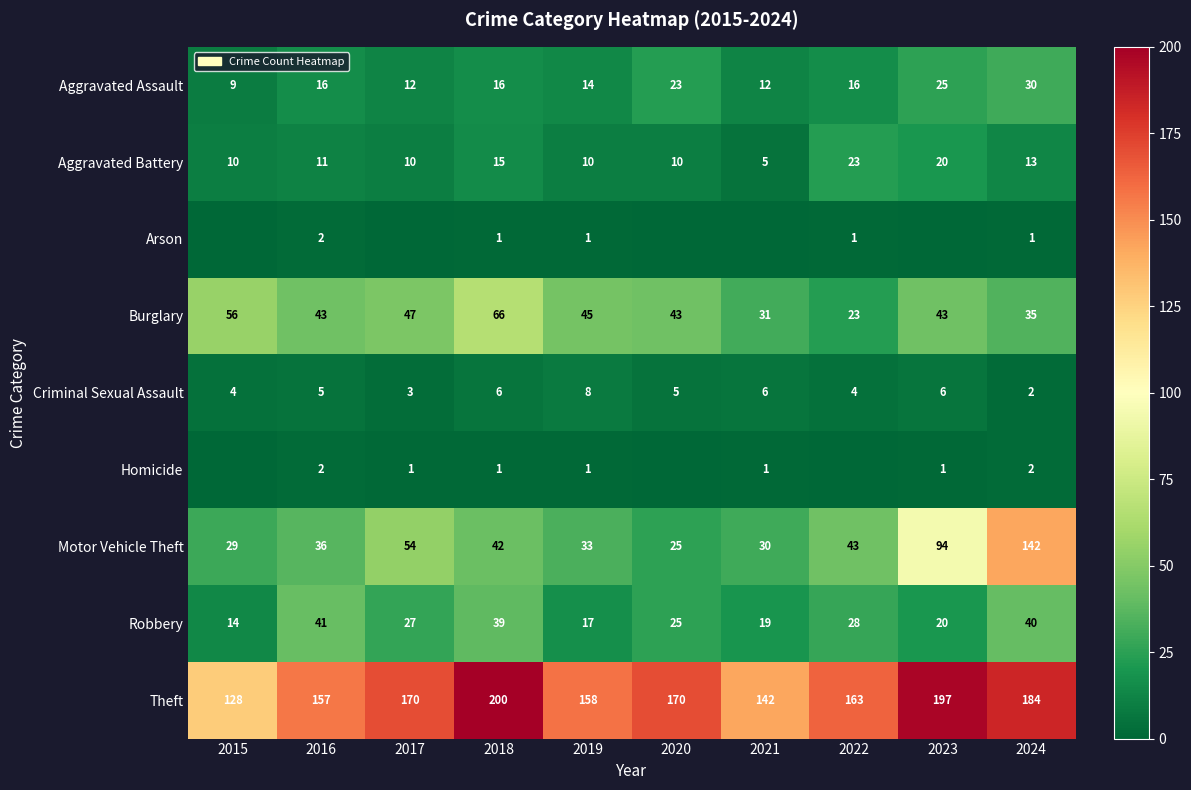

What is the sum of the Aggravated Assault values at 2016 and 2019?

30